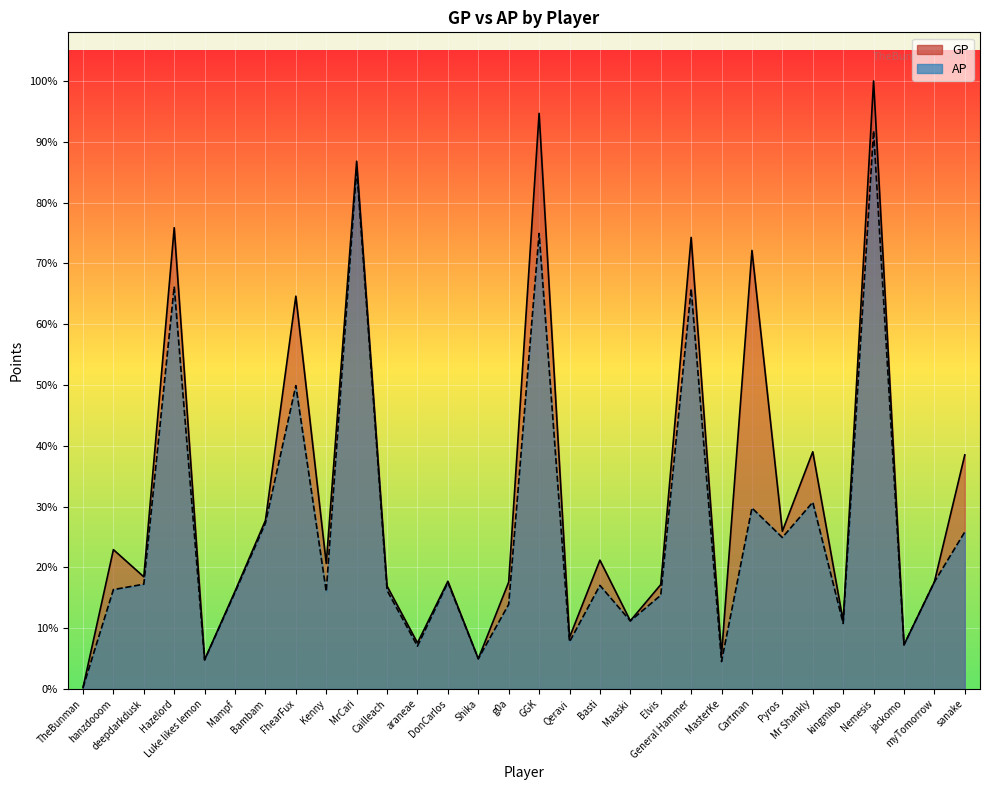

Is it true that AP equals 623404 at GGK?

True